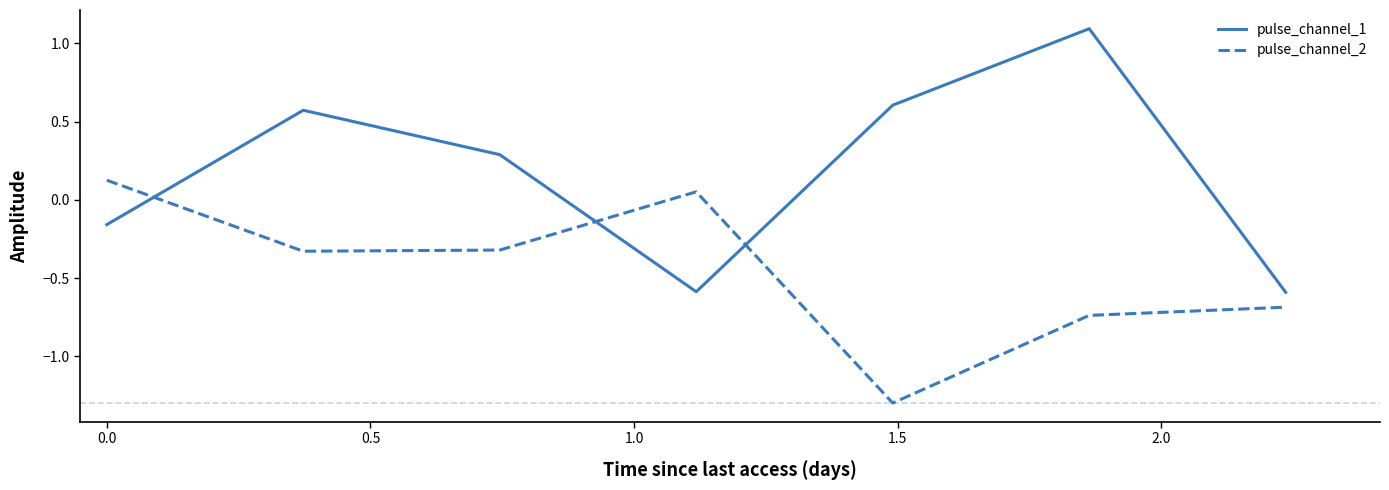

What is the minimum value shown in the chart?

-1.3